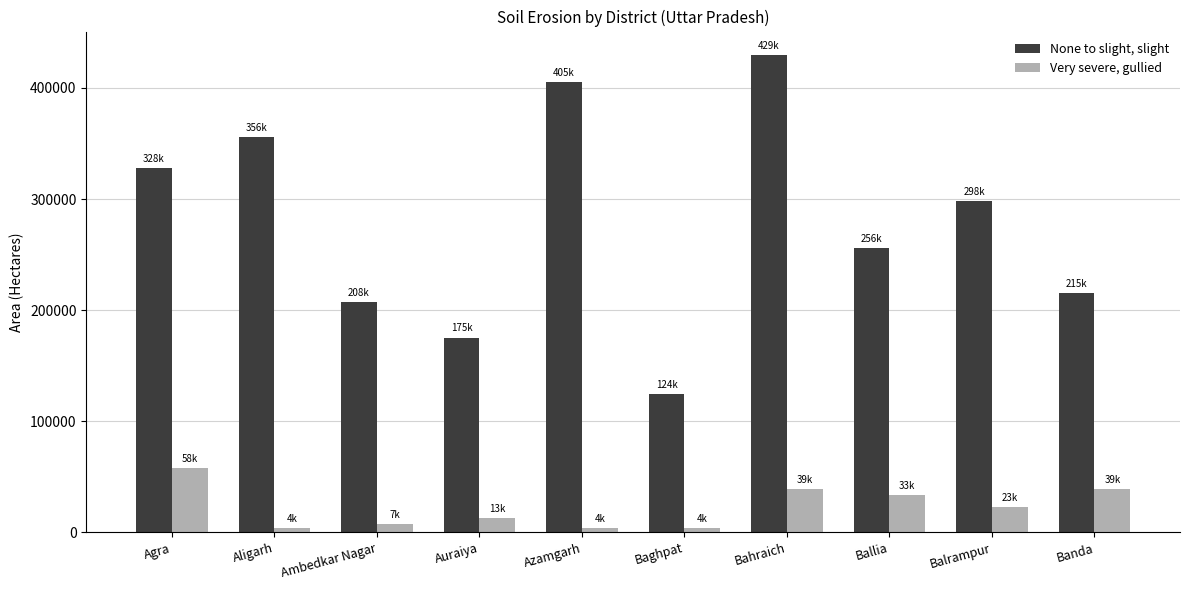

What is the difference between the maximum and minimum values in the Very severe, gullied series?

54663.7